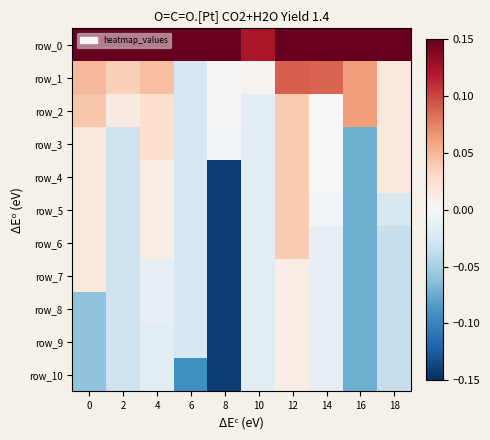

The value of row_1 at 6 is -0.0. True or false?

True